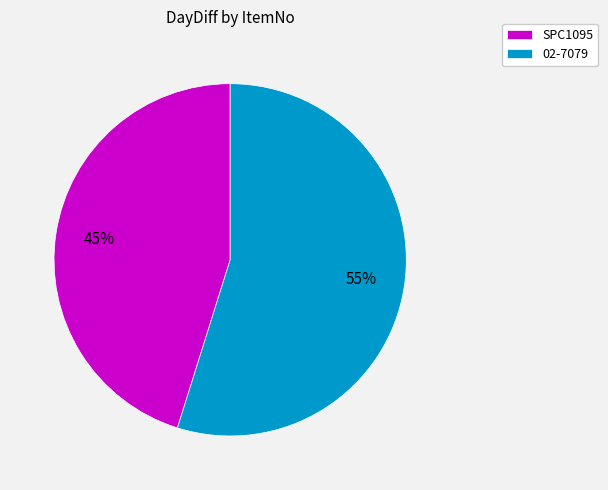

Which slice is the largest?

02-7079